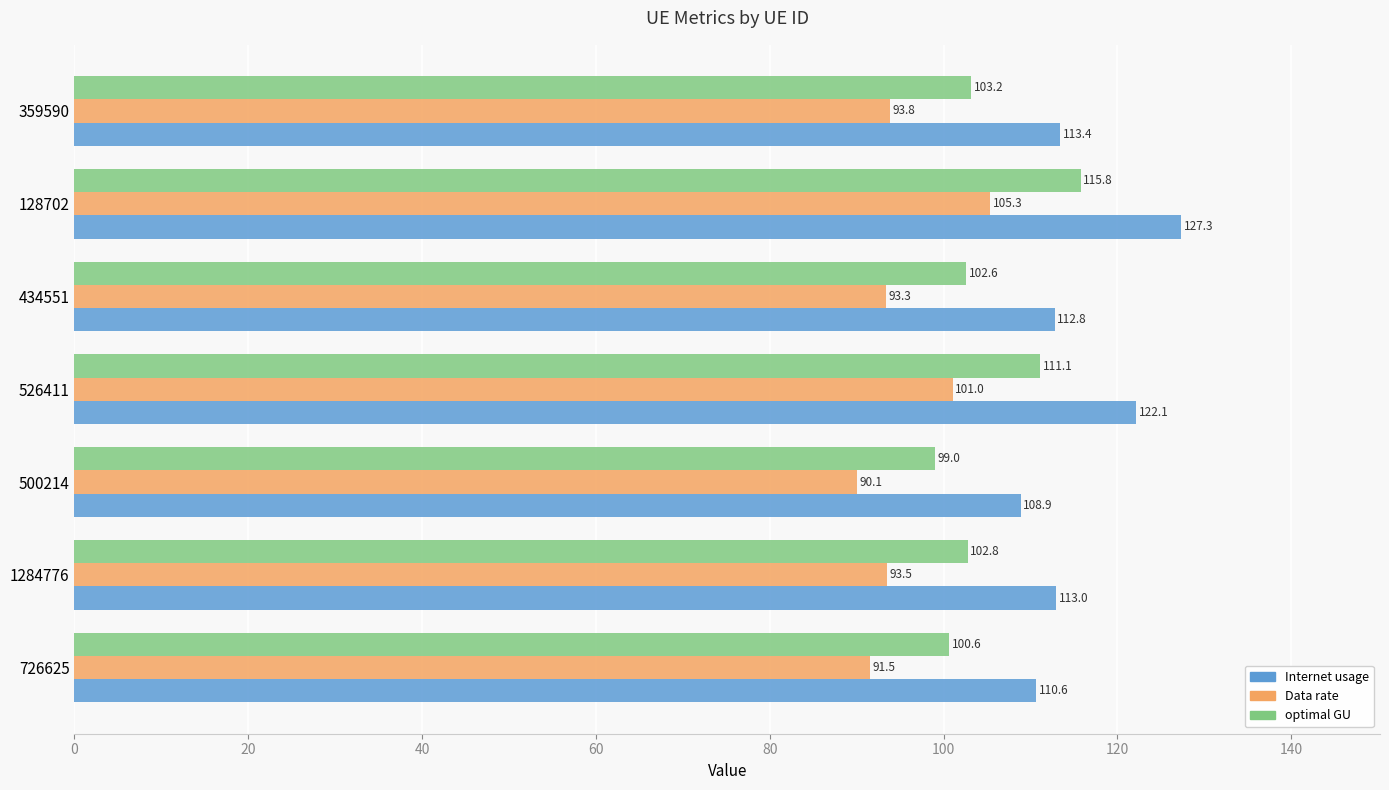

How many categories are shown in the chart?

7